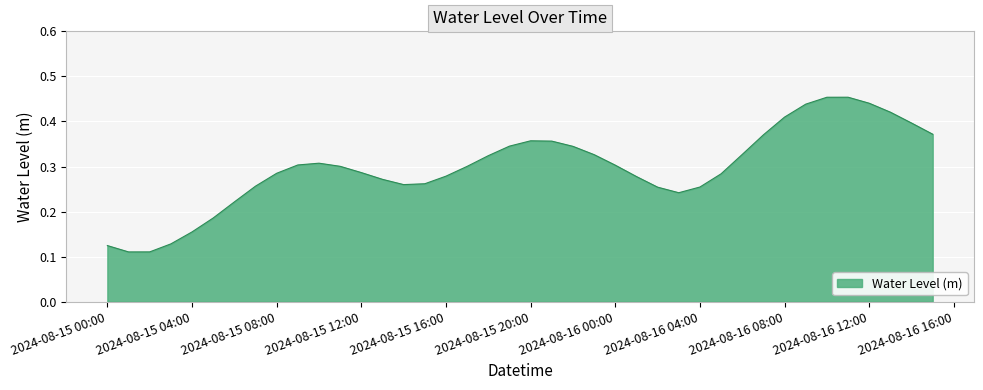

The value at 2024-08-15 00:00 is 0.2. True or false?

False